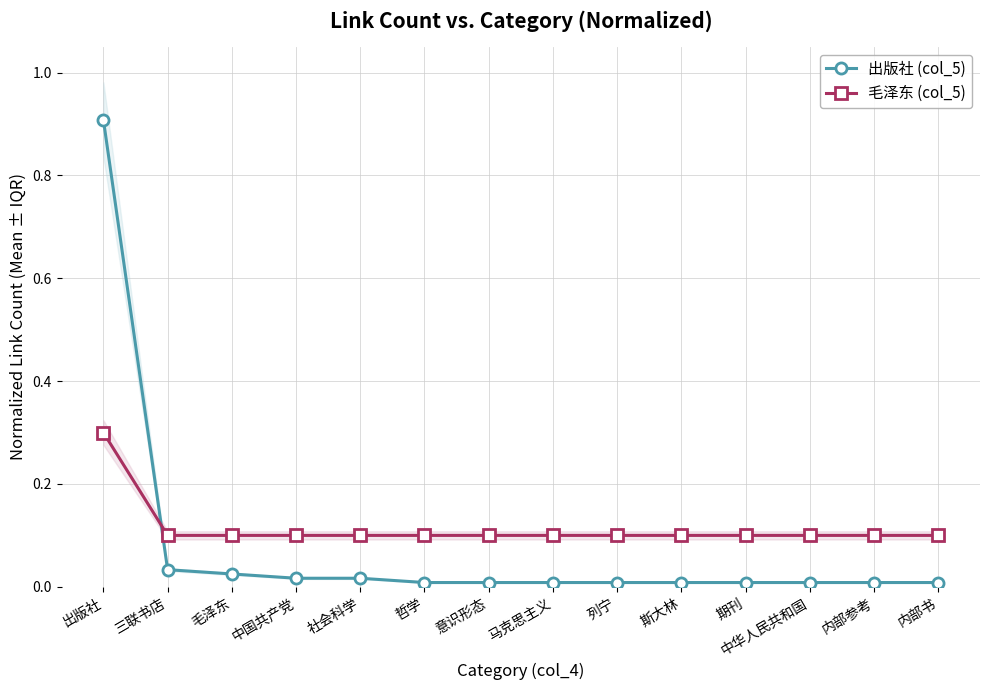

Reading left to right, transcribe all the data shown in this chart.

出版社 (col_5): 出版社=0.9	三联书店=0.0	毛泽东=0.0	中国共产党=0.0	社会科学=0.0	哲学=0.0	意识形态=0.0	马克思主义=0.0	列宁=0.0	斯大林=0.0	期刊=0.0	中华人民共和国=0.0	内部参考=0.0	内部书=0.0
毛泽东 (col_5): 出版社=0.3	三联书店=0.1	毛泽东=0.1	中国共产党=0.1	社会科学=0.1	哲学=0.1	意识形态=0.1	马克思主义=0.1	列宁=0.1	斯大林=0.1	期刊=0.1	中华人民共和国=0.1	内部参考=0.1	内部书=0.1